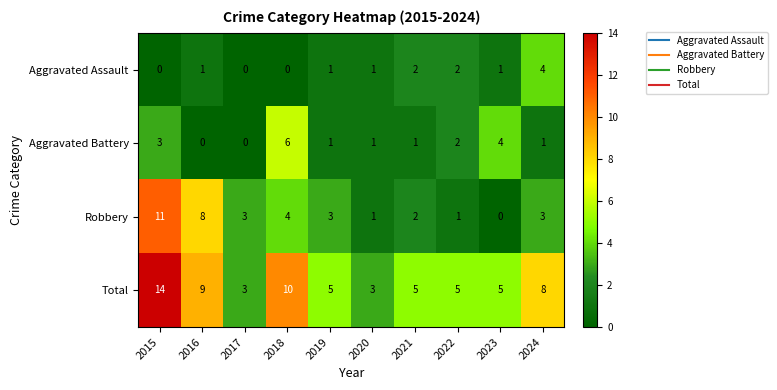

The value of Aggravated Assault at 2016 is 1. True or false?

True